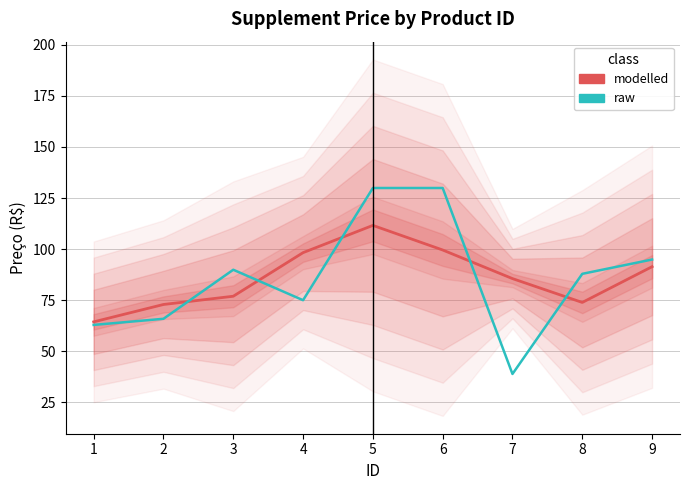

What is the value of the modelled point at the 5th from the left?

111.6